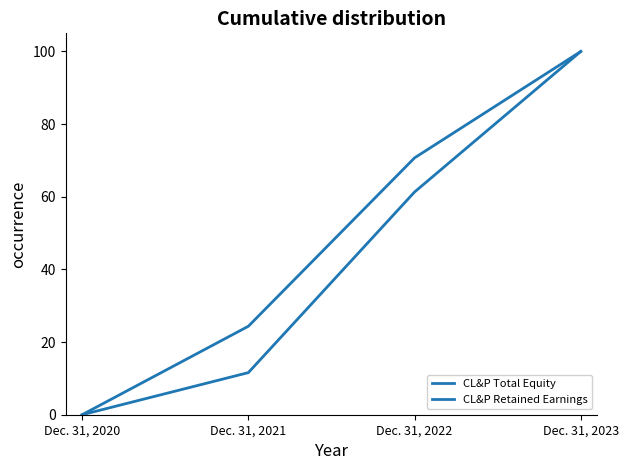

Rank the series by their maximum value, from lowest to highest.

CL&P Total Equity, CL&P Retained Earnings